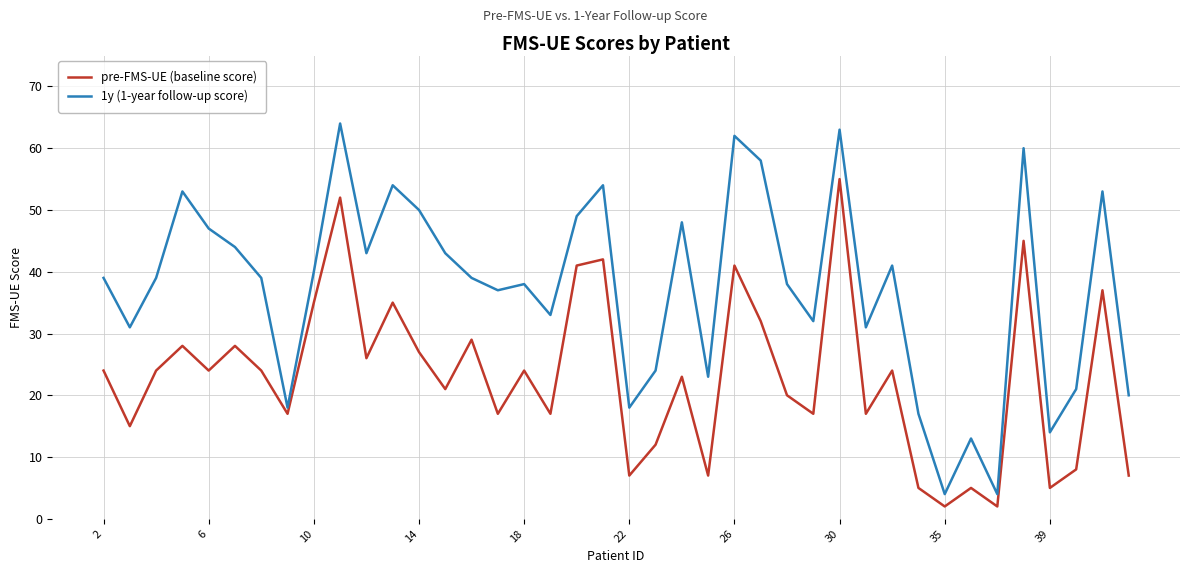

Which series has the largest range (max minus min)?

1y (1-year follow-up score)